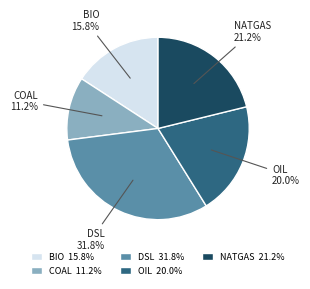

Rank the categories by value from highest to lowest.

DSL, NATGAS, OIL, BIO, COAL